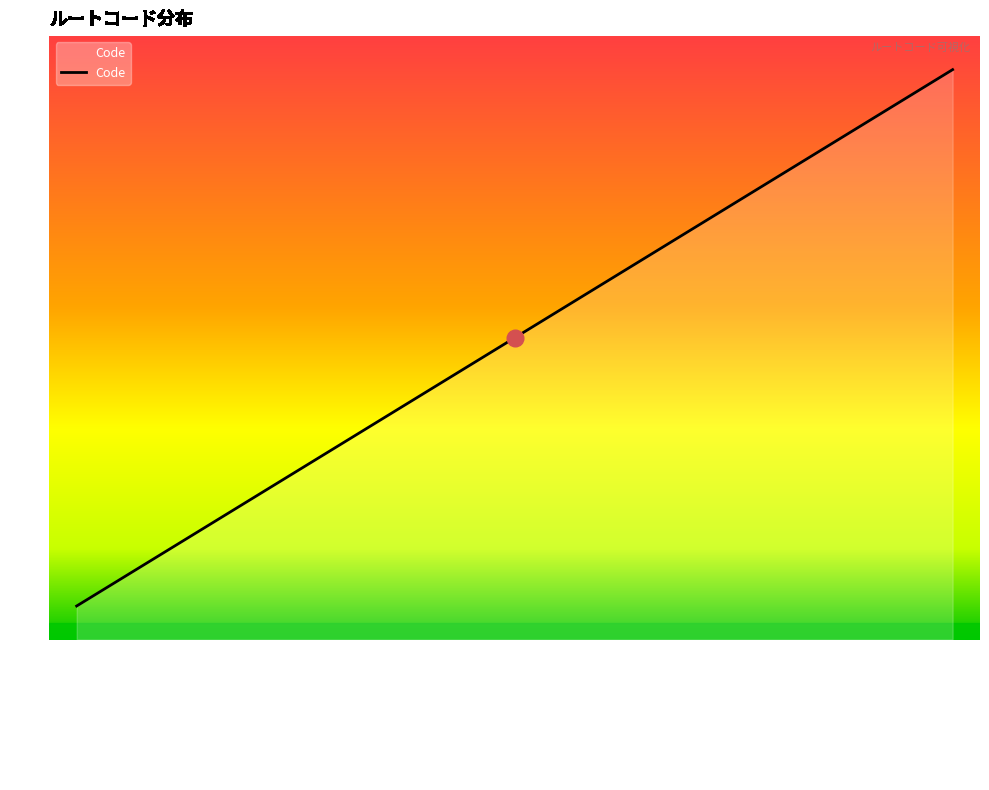

What is the difference between the values at ダブルルーメン青 and 末梢ルート?

3